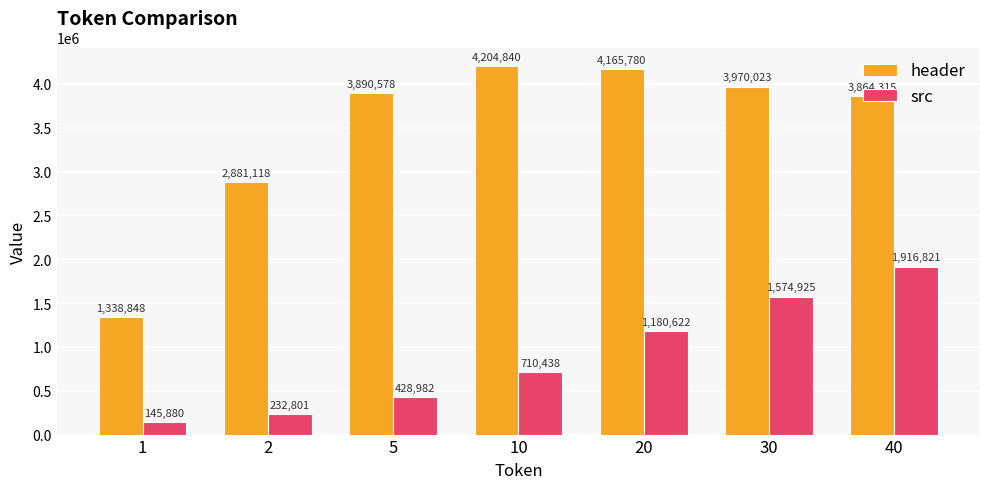

What is the spread (max minus min) of values at 20?

2985158